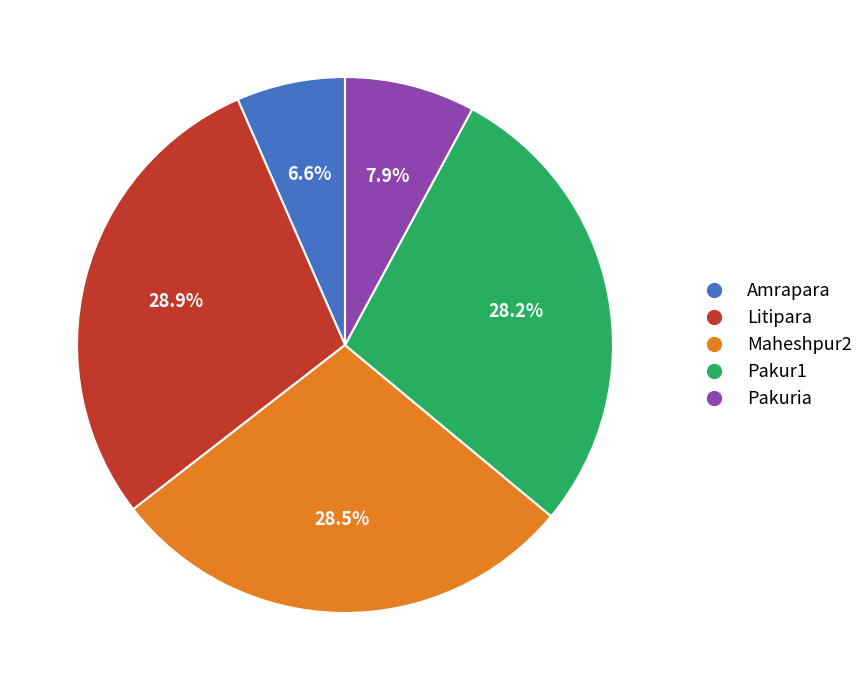

Between Amrapara and Pakur1, which is larger?

Pakur1